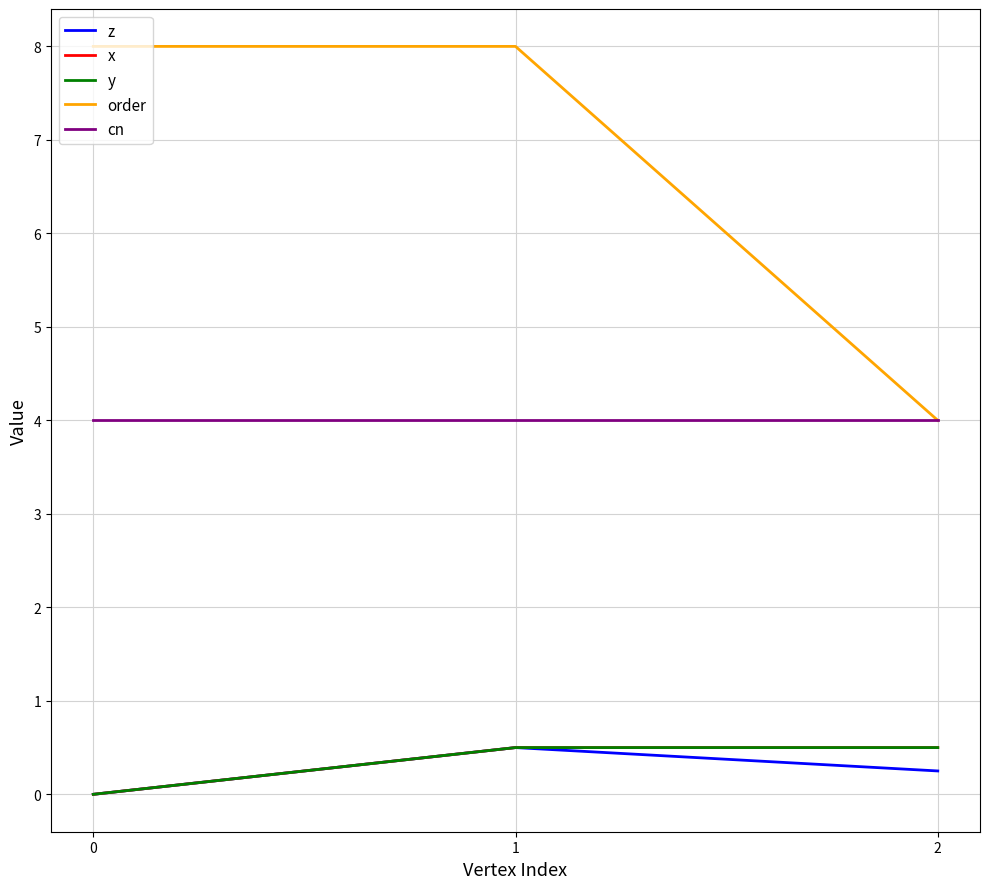

Does the chart display data point markers on the line(s)?

No